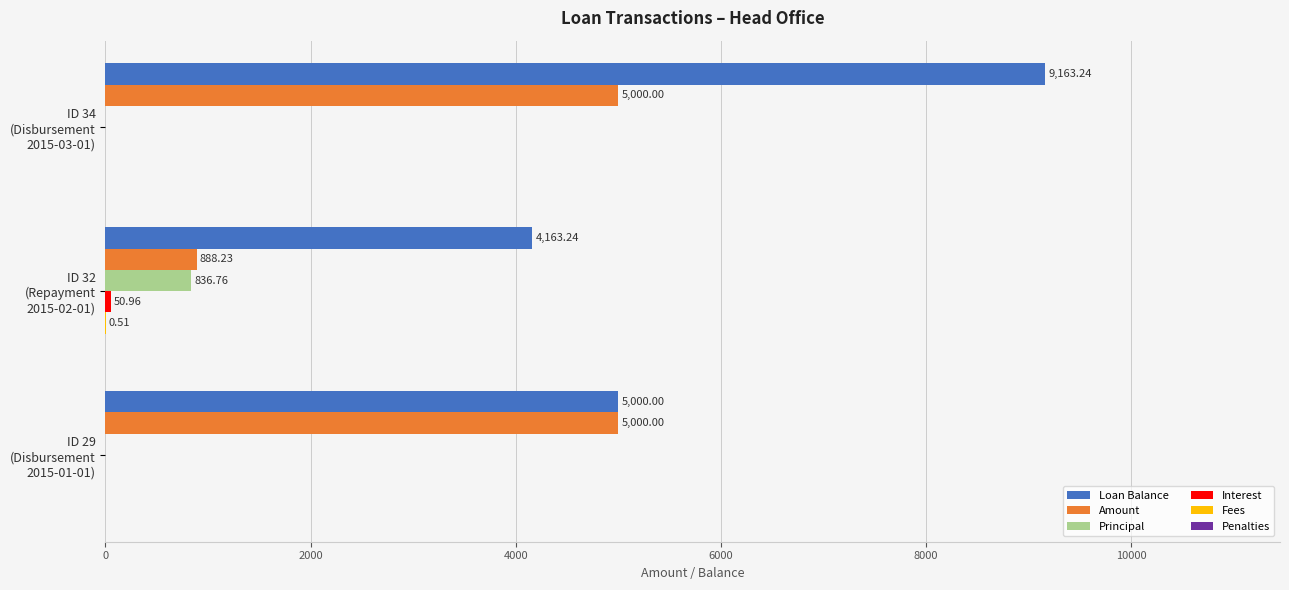

Which series has the largest total across all categories?

Loan Balance